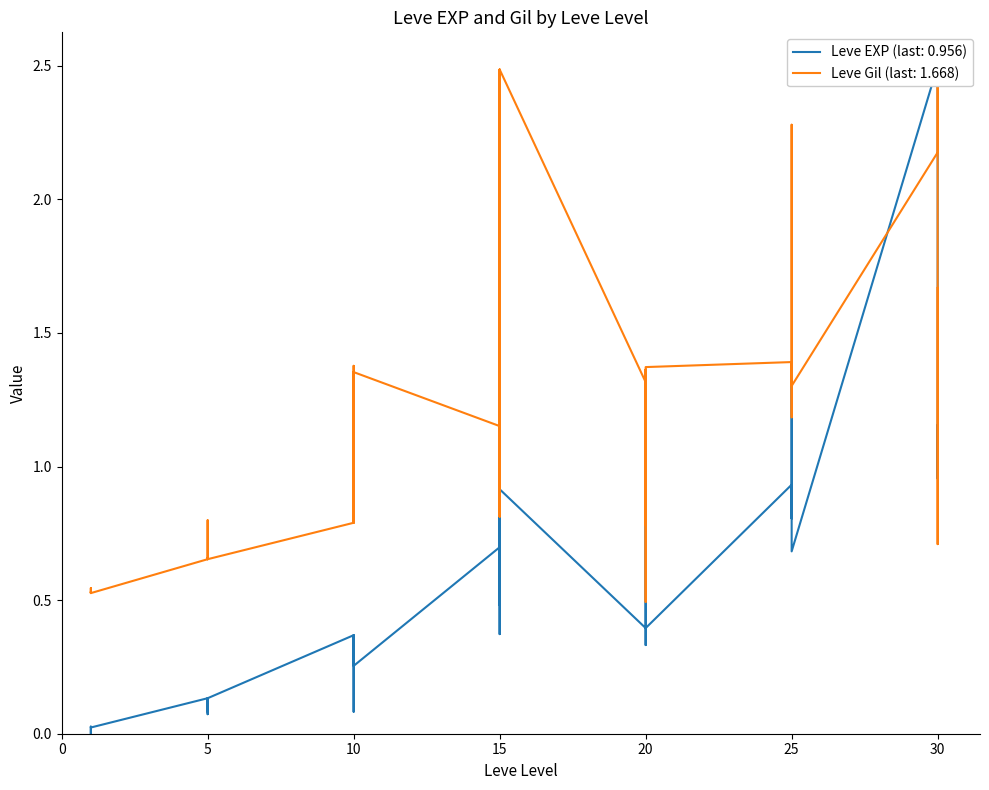

Reading right to left, transcribe all the data shown in this chart.

Leve EXP: 1.0	1.2	1.0	2.5	0.7	1.3	0.9	0.8	0.9	0.9	0.4	0.3	0.8	0.7	0.5	0.4	0.9	0.5	0.4	0.9	0.5	0.7	0.3	0.4	0.1	0.3	0.3	0.4	0.1	0.1	0.1	0.1	0.1	0.1	0.0	0.0	0.0	0.0	0.0	0.0
Leve Gil: 1.7	0.7	2.5	2.2	1.3	2.3	1.4	1.3	1.2	1.4	1.4	0.5	1.4	0.9	0.8	1.3	2.5	0.8	1.0	2.5	0.8	1.2	1.4	1.4	0.8	1.2	1.4	0.8	0.7	0.7	0.7	0.8	0.8	0.7	0.5	0.5	0.5	0.5	0.5	0.5